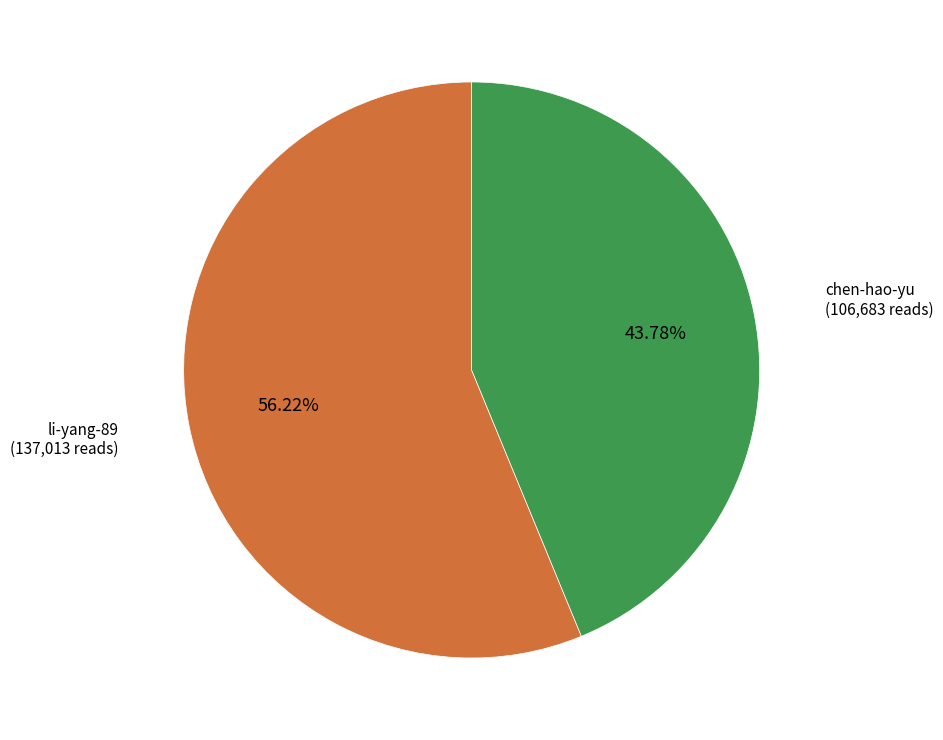

The chen-hao-yu slice represents 44% of the pie. True or false?

True